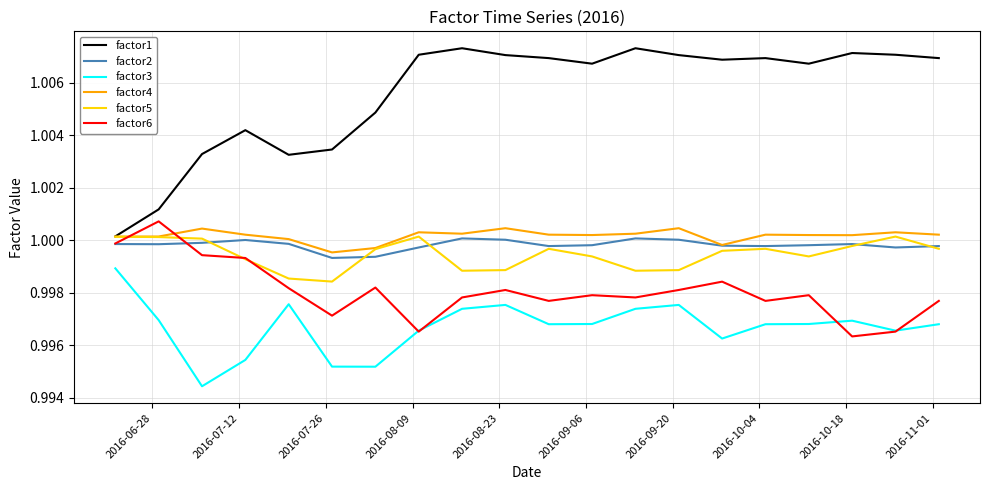

Which series has the largest range (max minus min)?

factor1